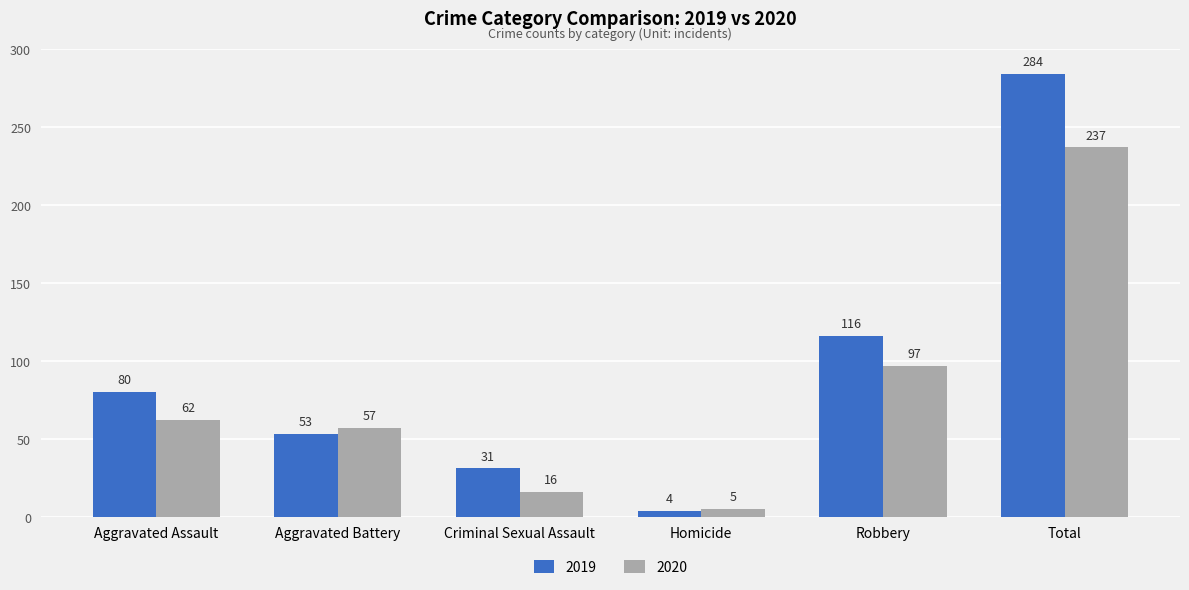

Reading left to right, extract all data points from this chart.

2019: Aggravated Assault=80	Aggravated Battery=53	Criminal Sexual Assault=31	Homicide=4	Robbery=116	Total=284
2020: Aggravated Assault=62	Aggravated Battery=57	Criminal Sexual Assault=16	Homicide=5	Robbery=97	Total=237